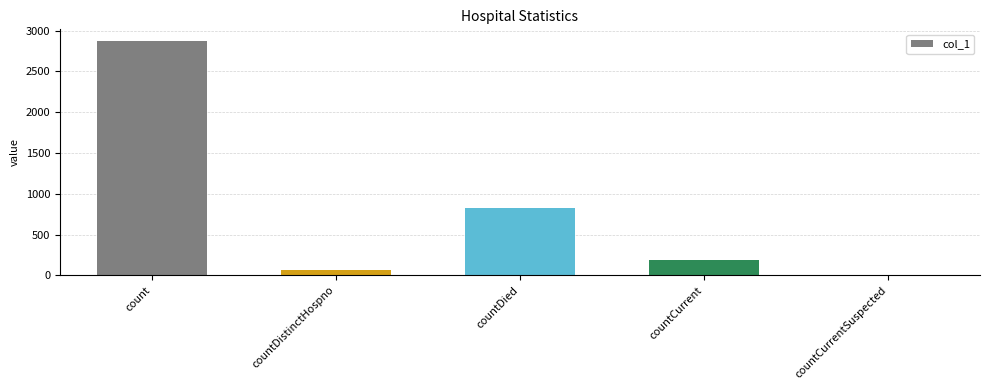

Between count and countCurrent, which is larger?

count